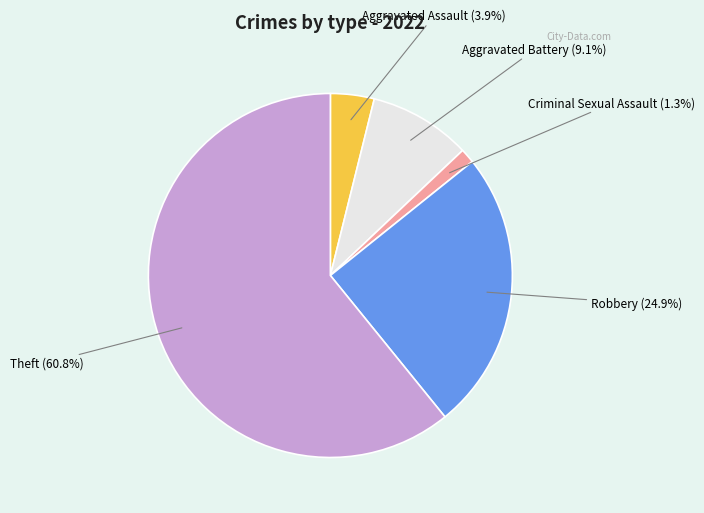

Rank the categories by value from lowest to highest.

Criminal Sexual Assault, Aggravated Assault, Aggravated Battery, Robbery, Theft